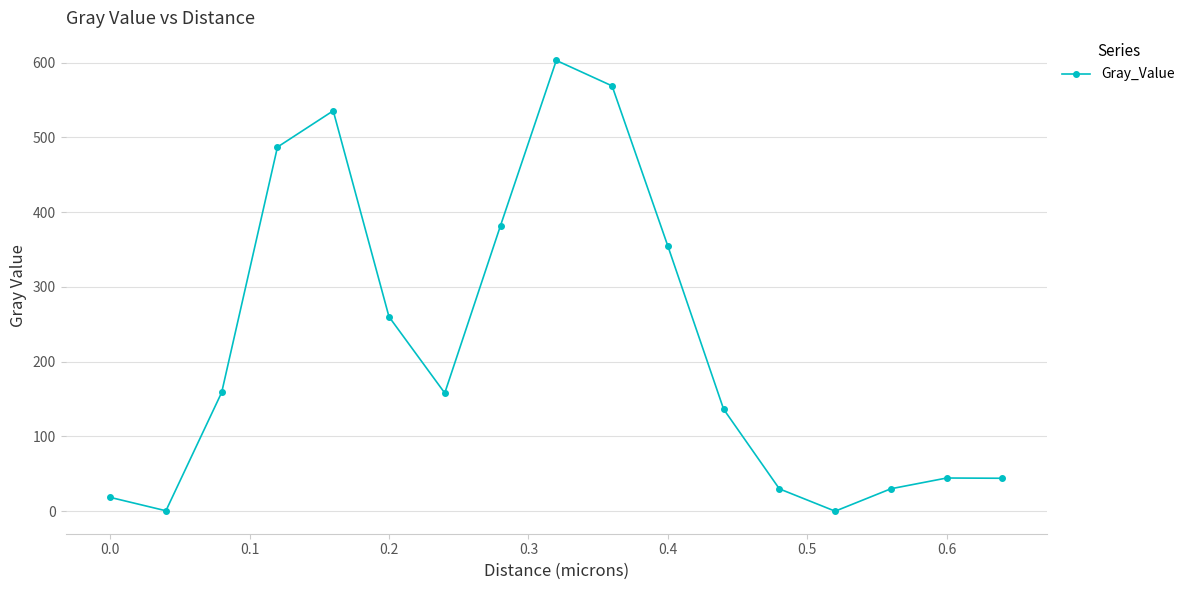

How many lines are shown in the chart?

1